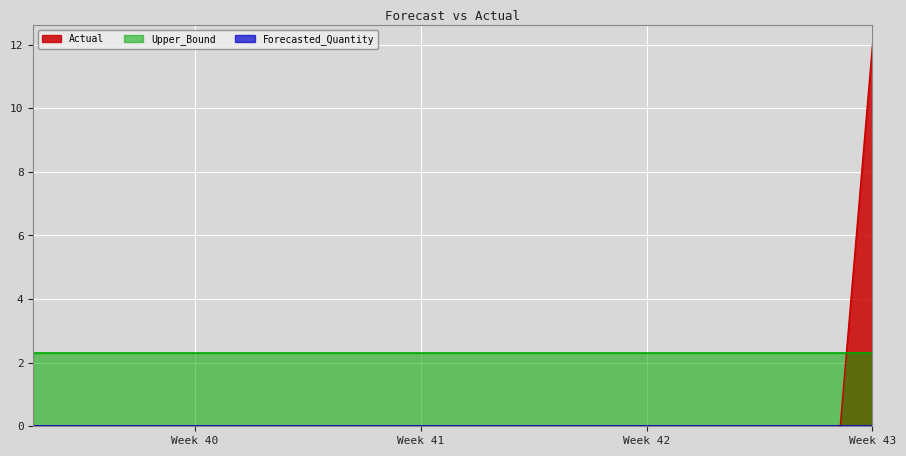

Which series has the widest spread of values?

Actual